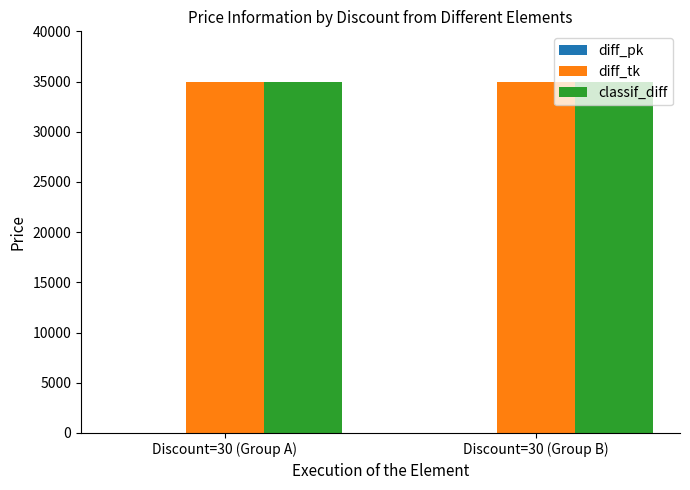

Which category has the highest value in the diff_tk series?

Discount=30 (Group A)